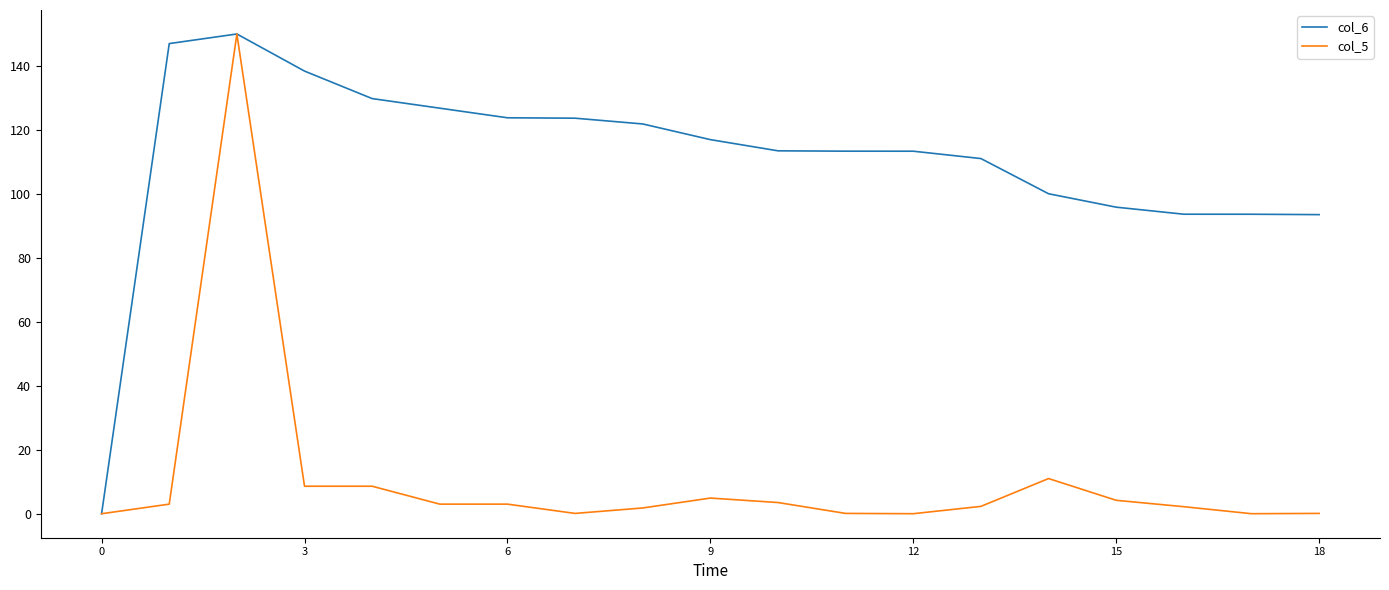

List the series in order of their overall mean, highest first.

col_6, col_5